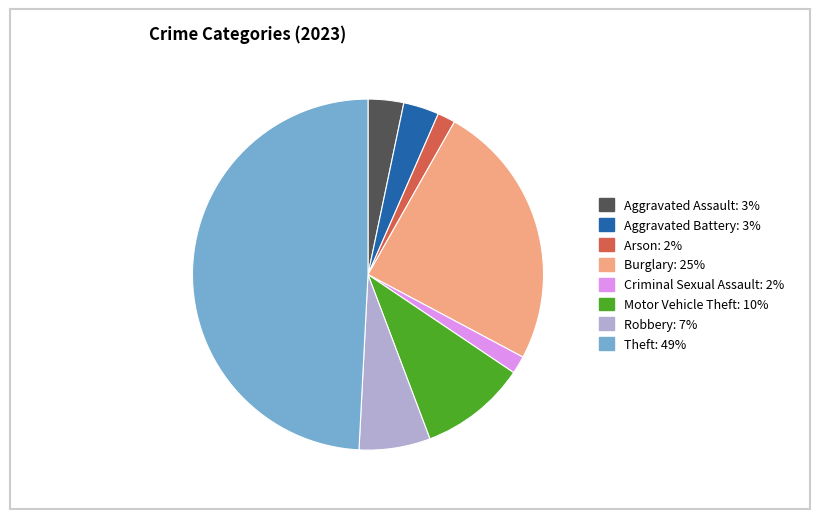

What is the ratio of the value at Motor Vehicle Theft to the value at Robbery?

1.5